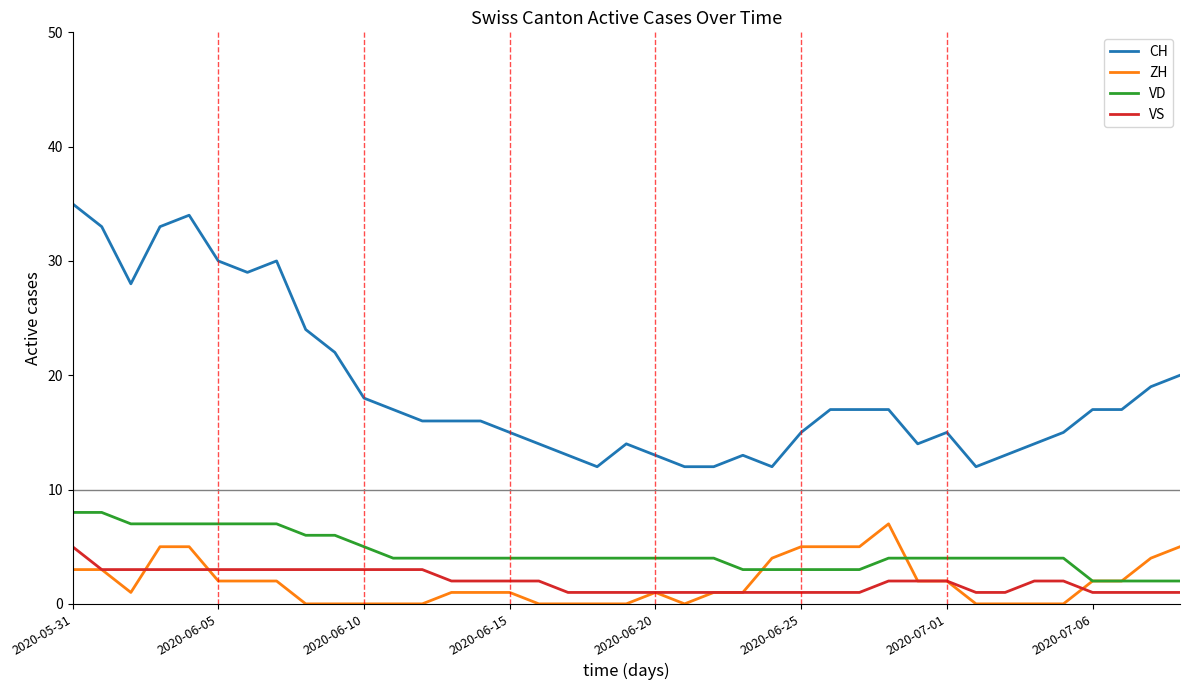

How many lines are shown in the chart?

4